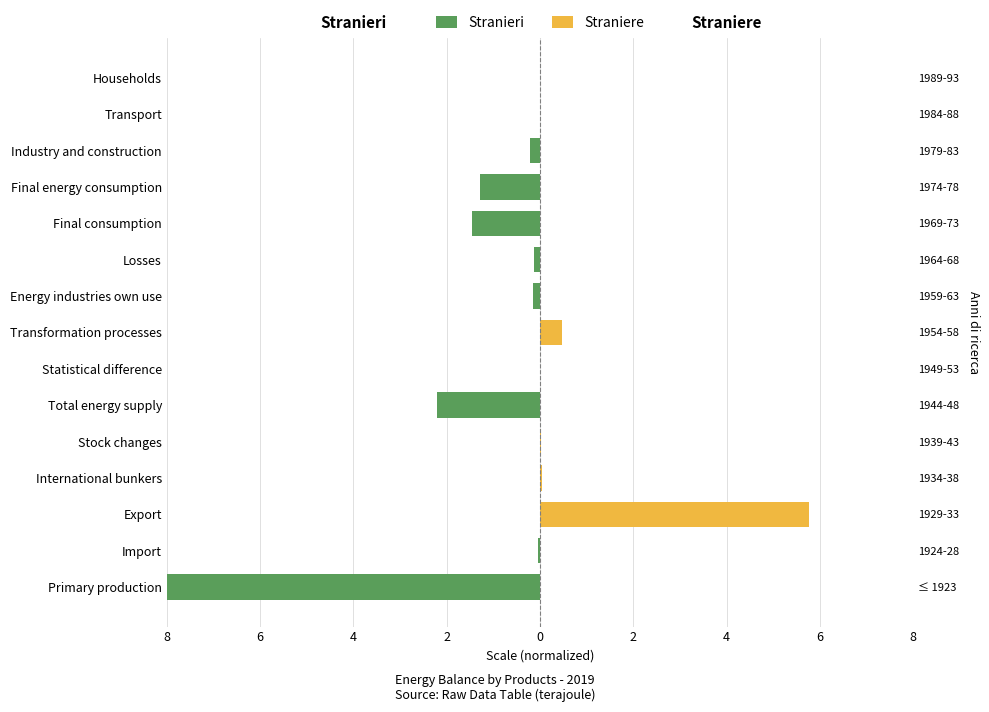

Is it true that Straniere equals 0.0 at Statistical difference?

True